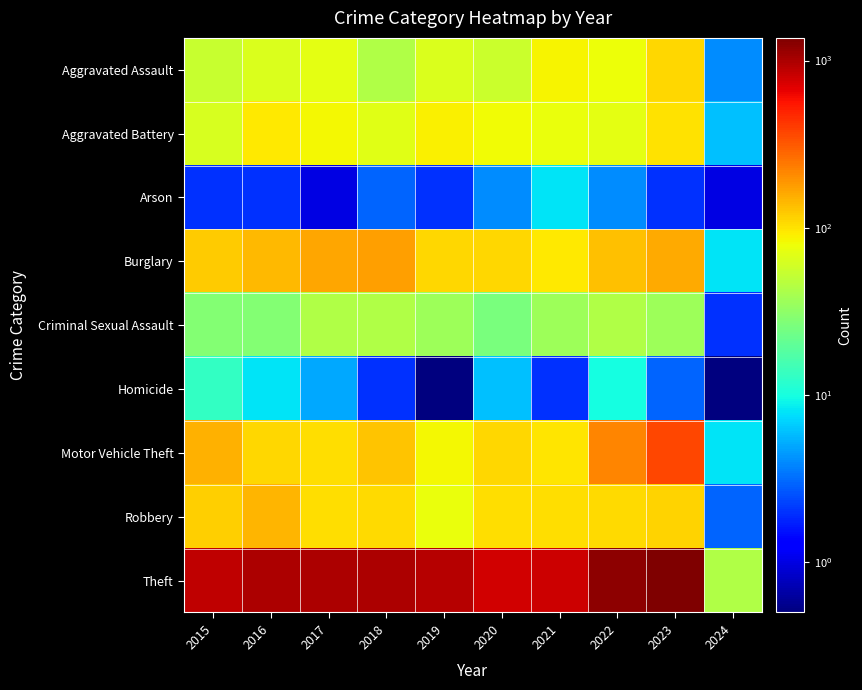

At which category is the sum across all series the highest?

2023